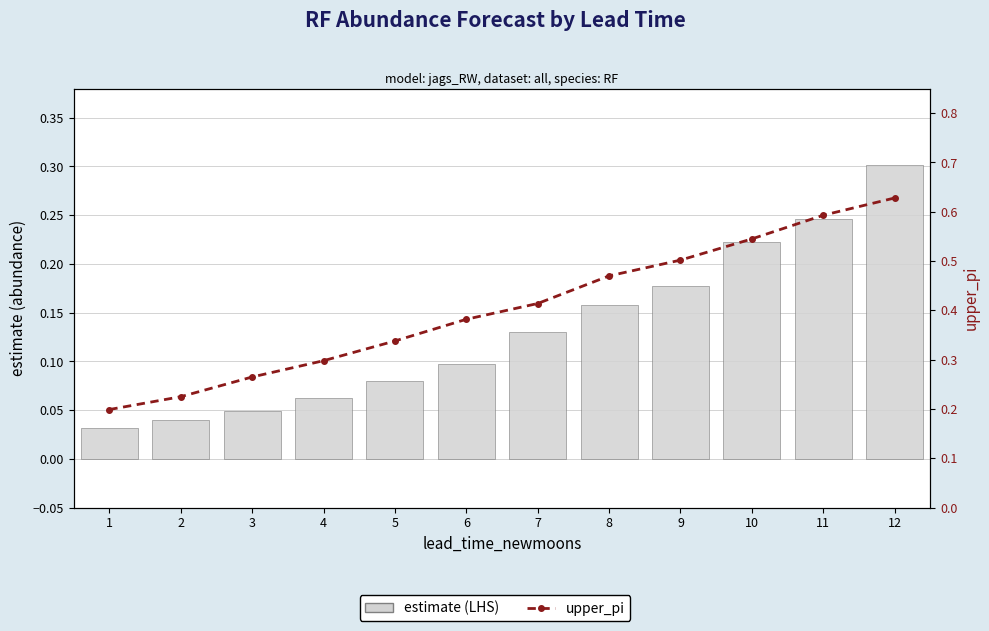

How many series are shown in this chart?

2